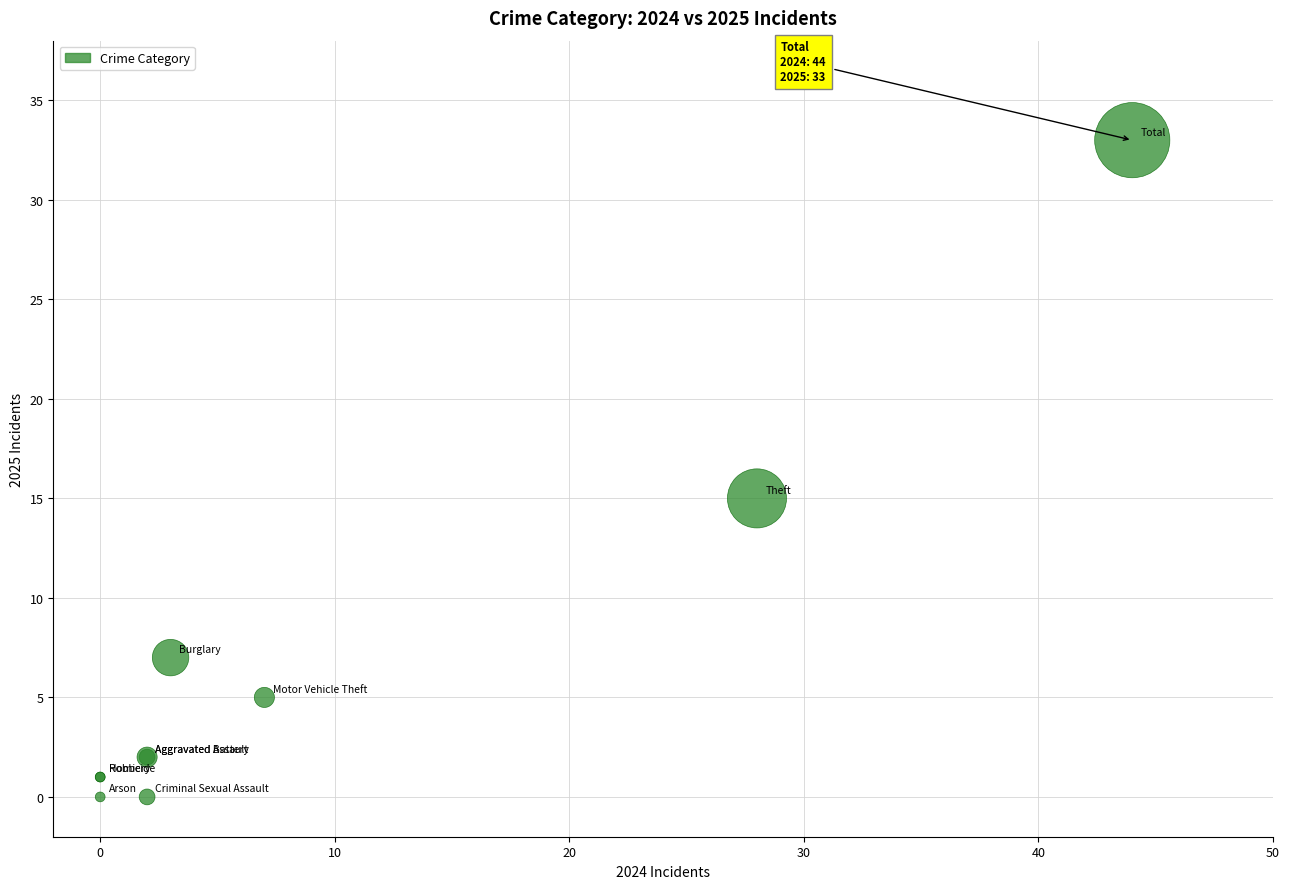

What Y value in the scatter plot is closest to 16?

15